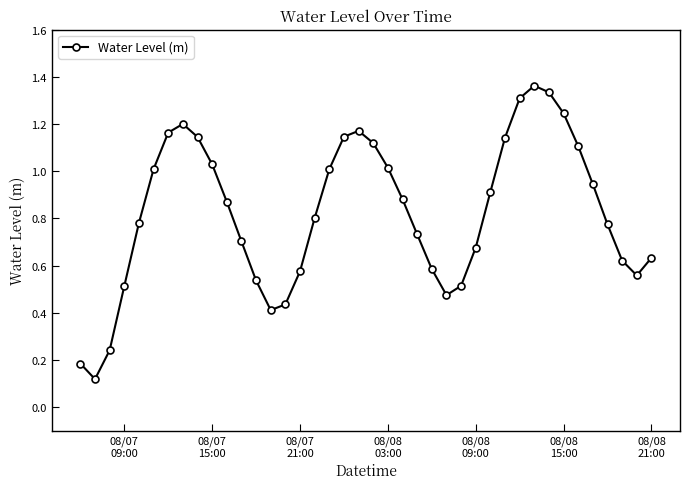

True or false: there are more than 0 points higher than both neighbors.

True